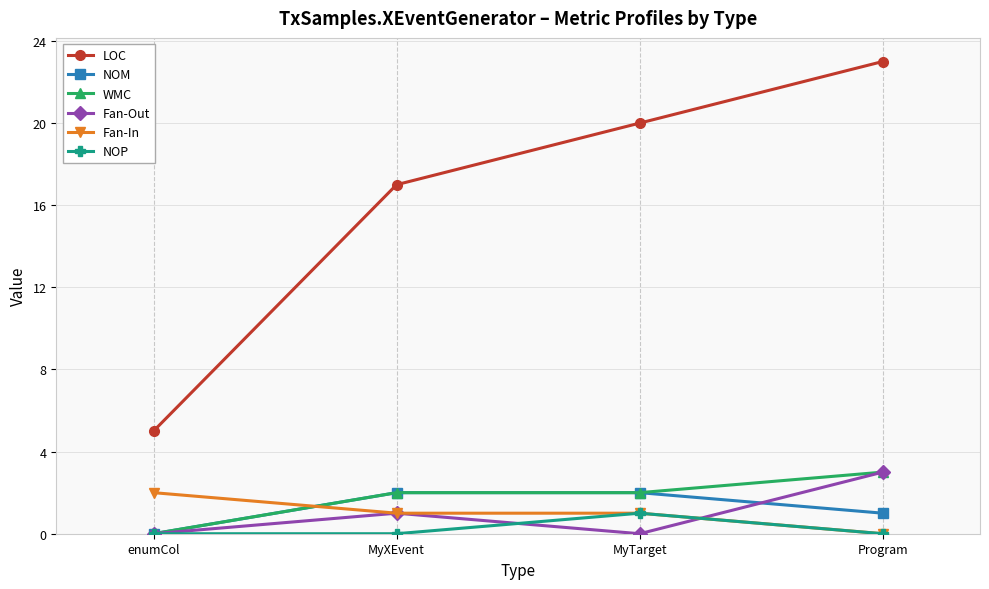

True or false: NOM has more than 1 interior local peaks.

False